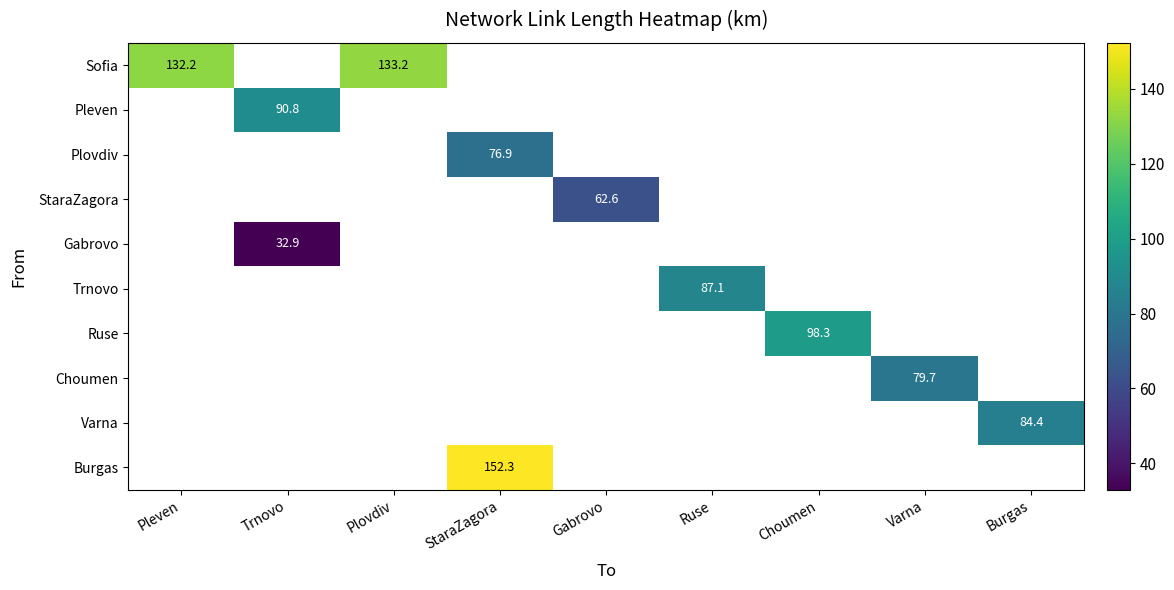

How many categories are shown in the chart?

9